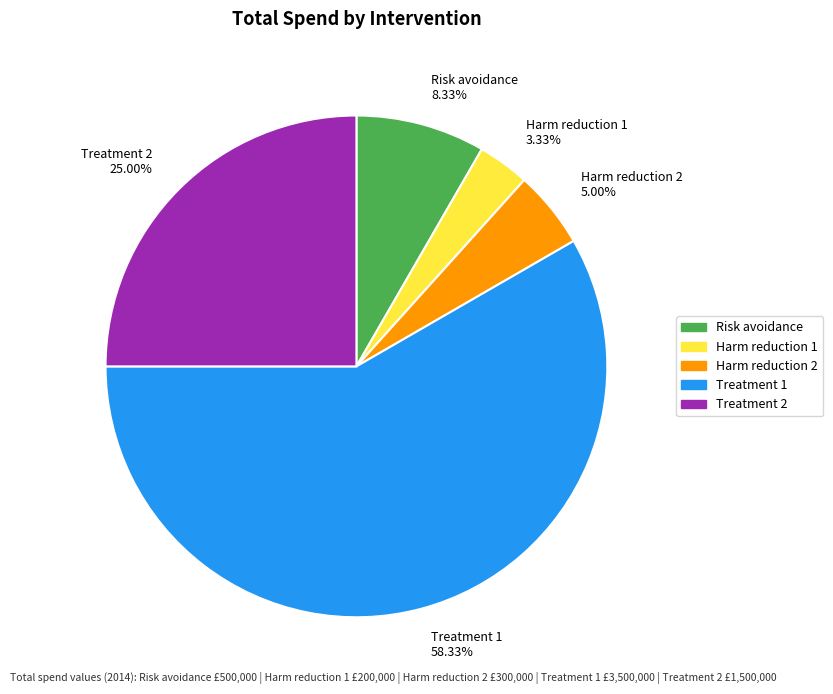

Which slice is the largest?

Treatment 1